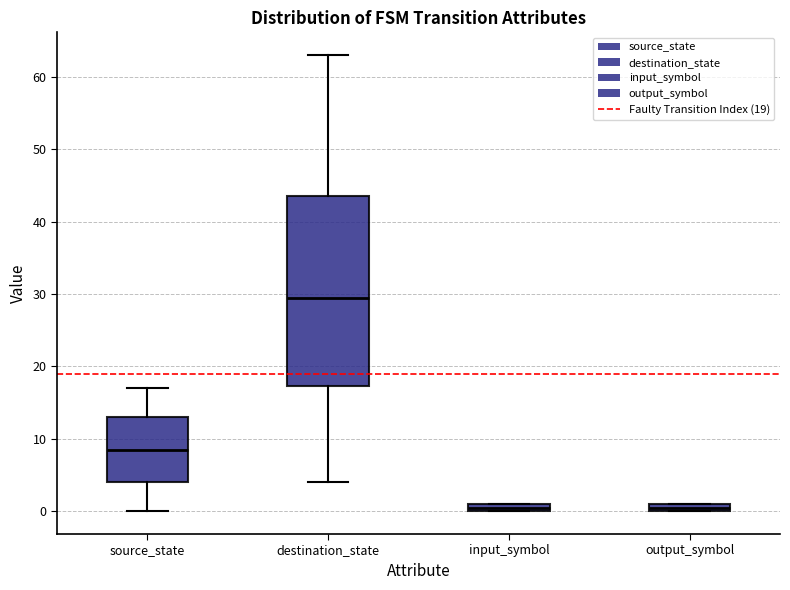

Which box's median line is the highest?

destination_state